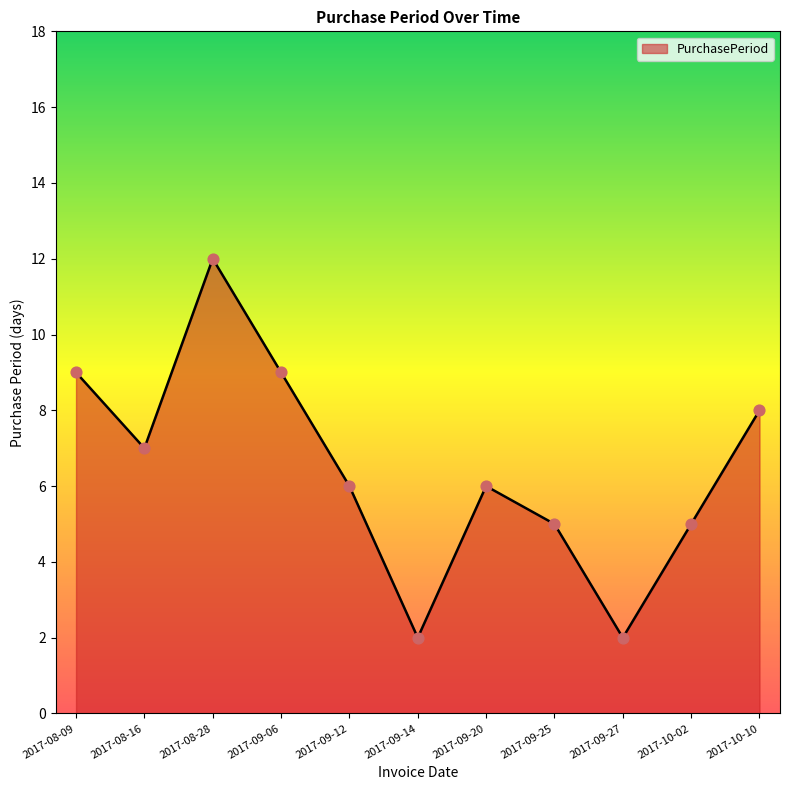

Which has a higher value, 2017-08-16 or 2017-09-27?

2017-08-16